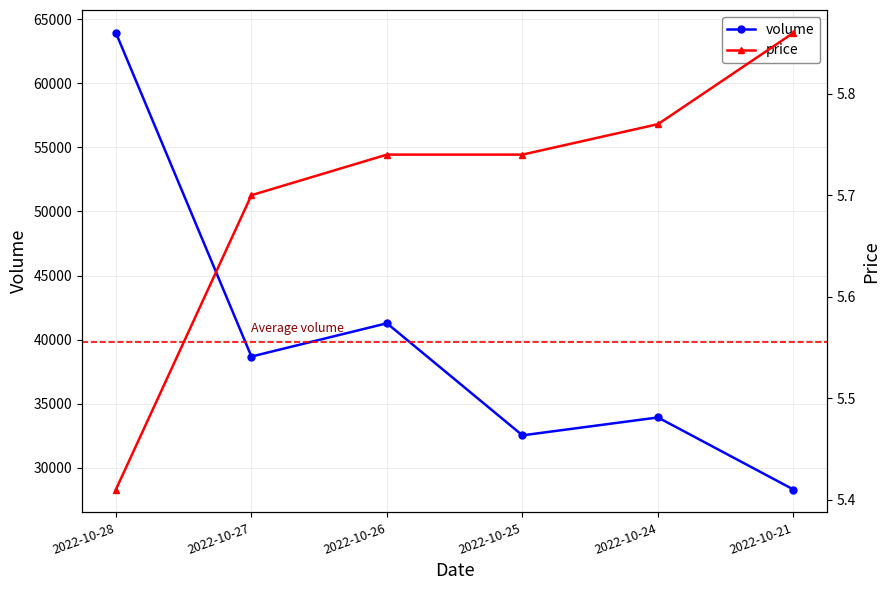

Rank the categories by volume value from lowest to highest.

2022-10-21, 2022-10-25, 2022-10-24, 2022-10-27, 2022-10-26, 2022-10-28